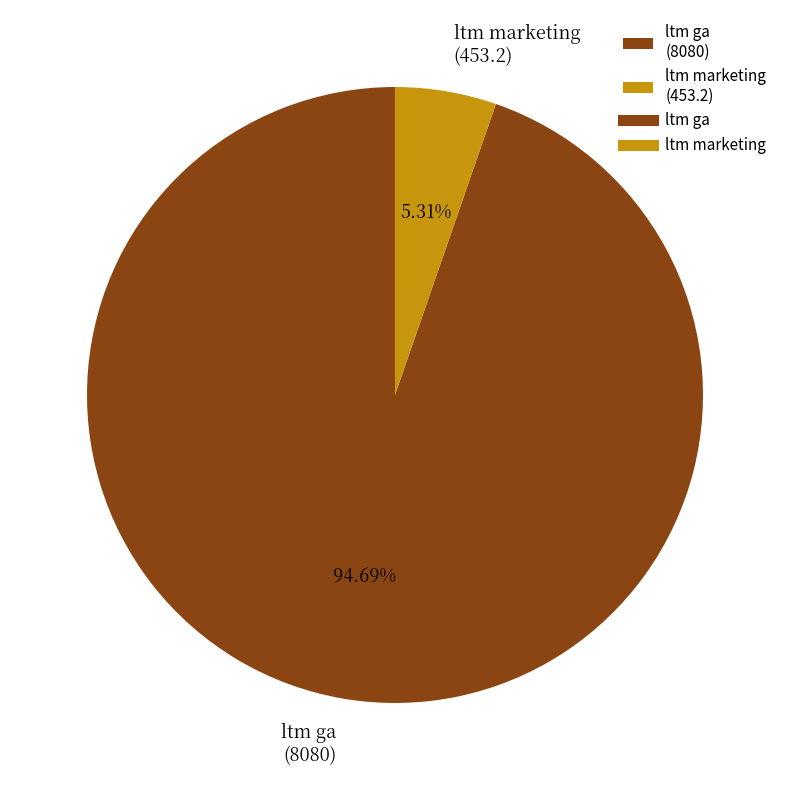

What percentage is the ltm ga slice, to the nearest percent?

95%